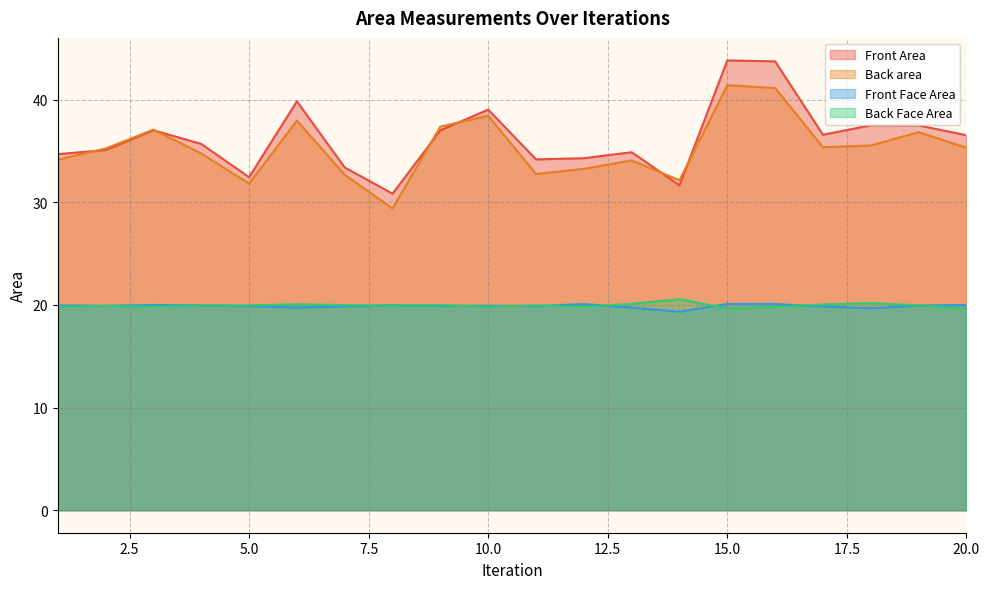

At which category does the chart reach its peak across all series?

15